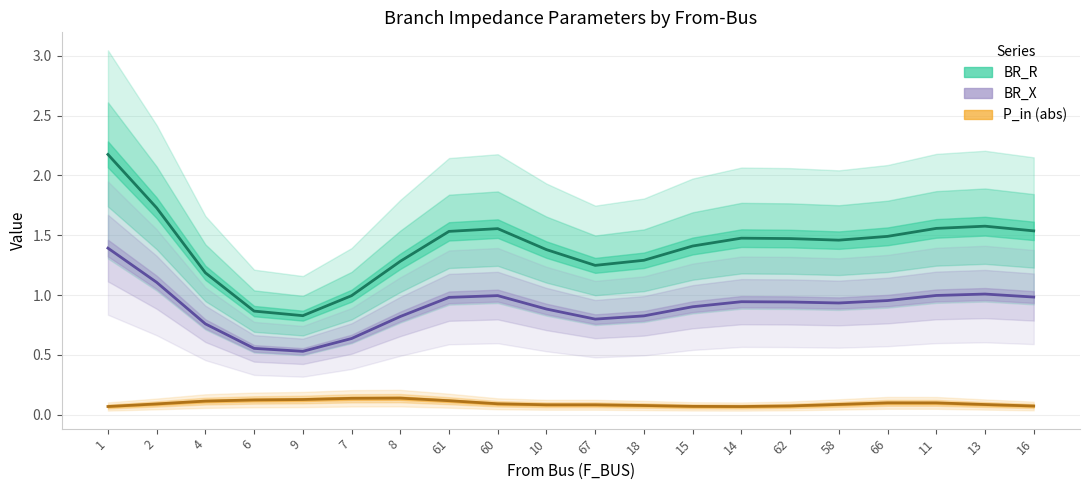

At 8, list the series in order from largest to smallest.

BR_R, BR_X, P_in (abs)